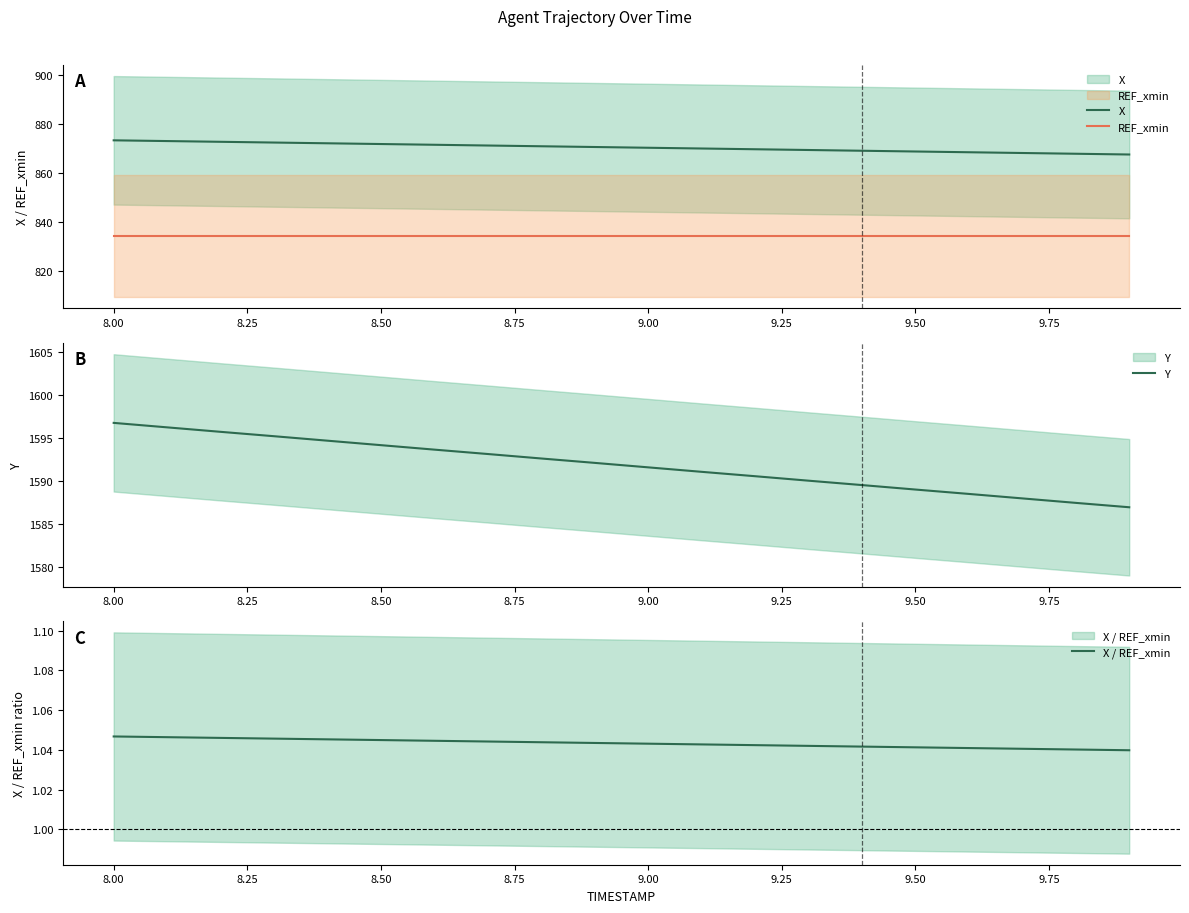

What is the sum of the X values at 8.75 and 9.00?

1743.9